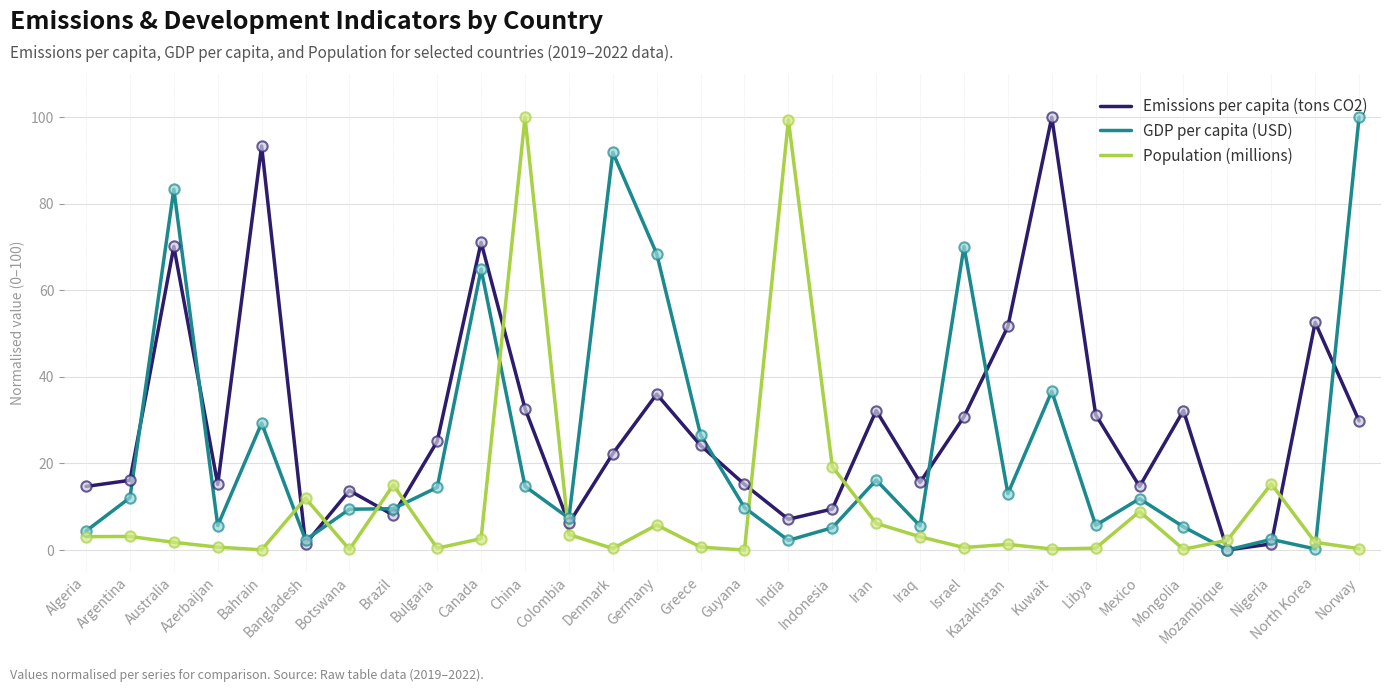

What are all the series names shown in the legend?

Emissions per capita (tons CO2), GDP per capita (USD), Population (millions)